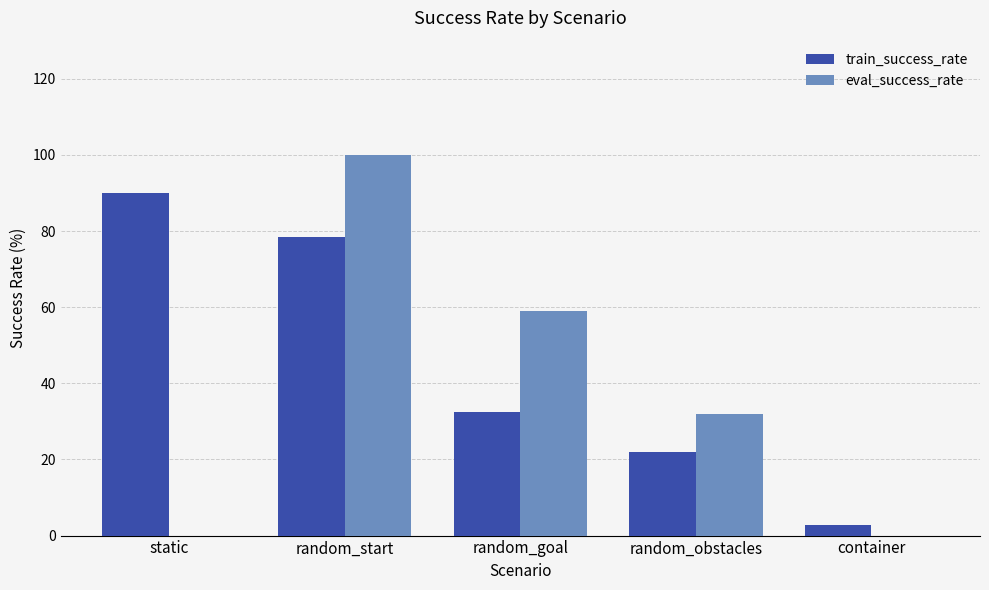

How many groups of bars are there?

5